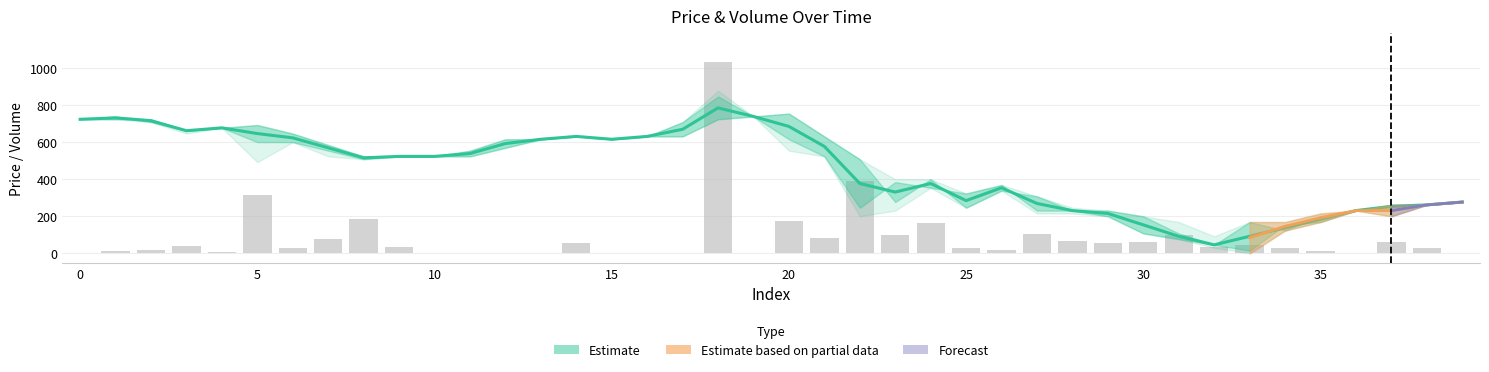

Reading right to left, list all the values displayed in this chart.

0.2	27.3	60.3	0.0	10.4	31.2	46.8	33.7	100.6	63.8	55.0	67.4	102.5	18.7	30.3	164.7	100.5	389.7	85.3	173.7	1.5	1031.5	0.5	0.2	0.0	55.9	0.2	4.5	0.7	0.0	34.2	183.4	75.9	30.2	314.2	9.4	40.9	16.8	12.1	0.3